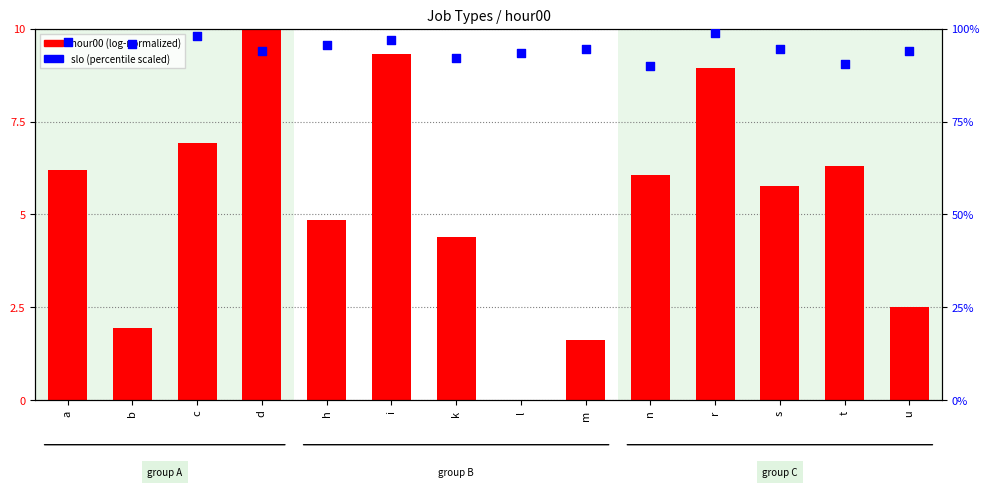

Between i and l, which is larger?

i